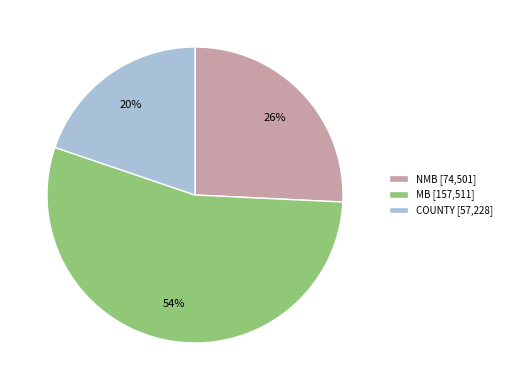

To the nearest percent, what is the average slice percentage?

33%